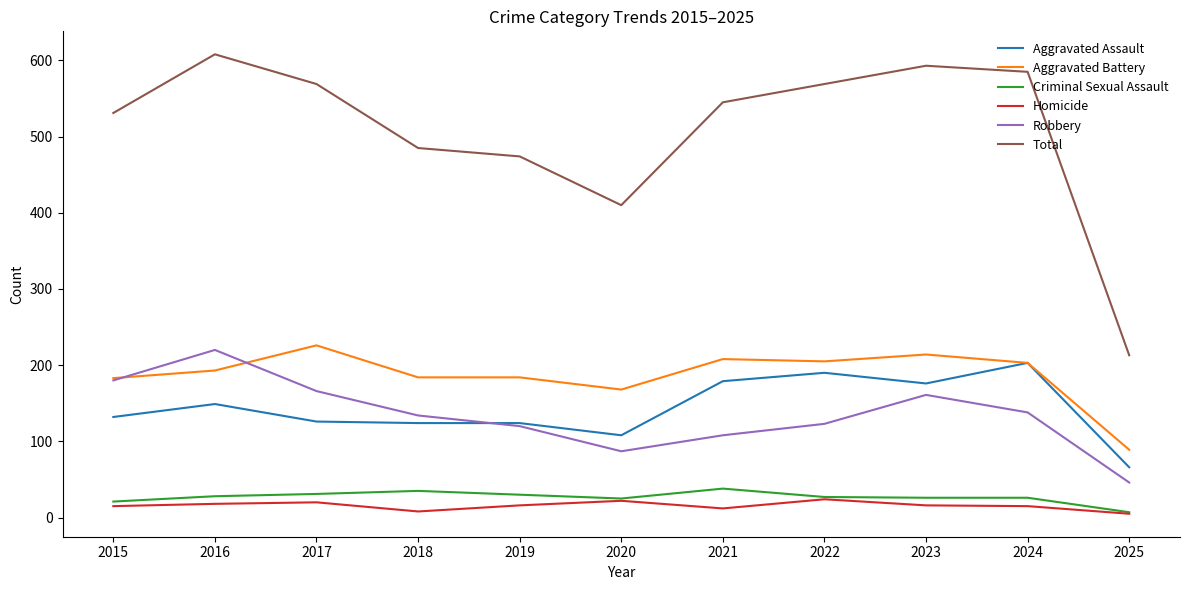

True or false: Aggravated Battery and Homicide intersect in this chart.

False